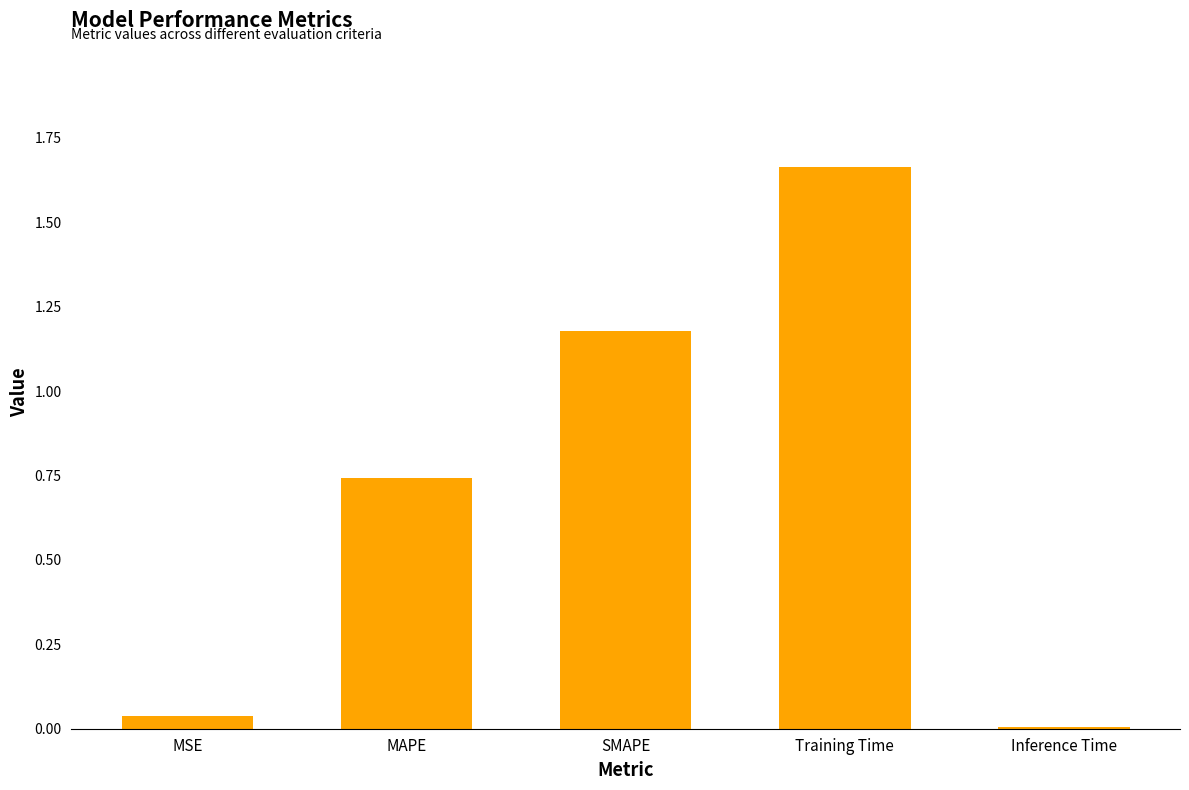

The value at Training Time is 0.6. True or false?

False